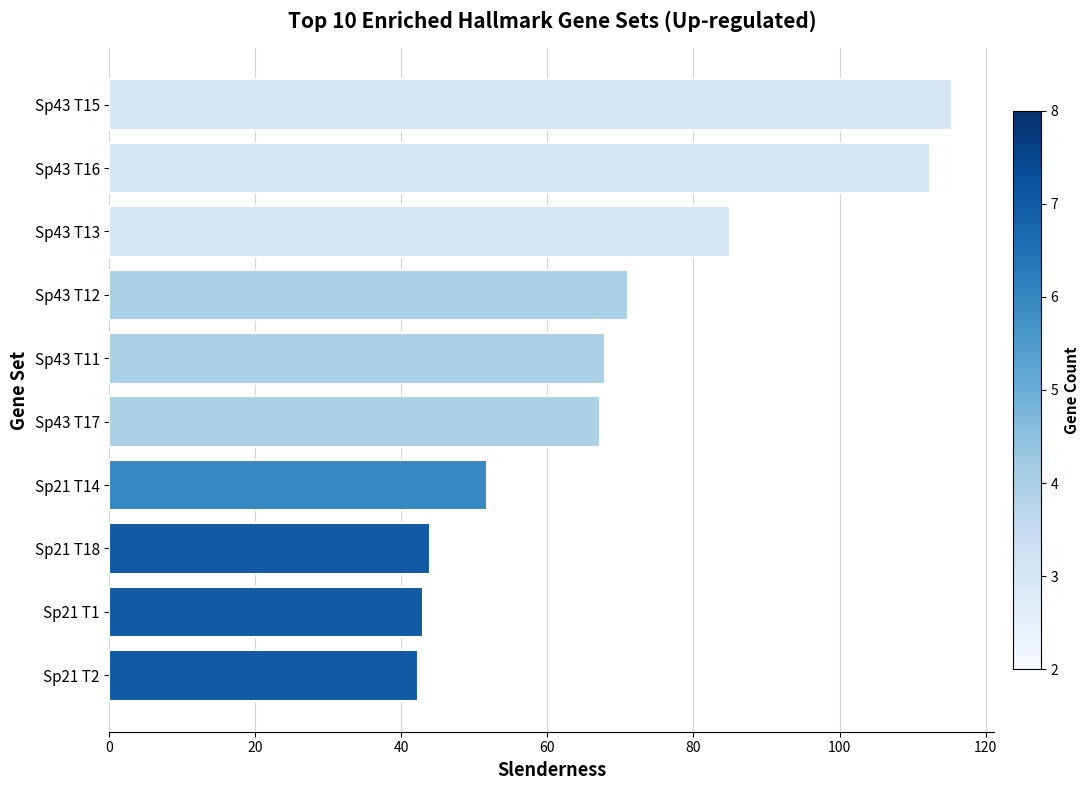

Is it true that the value at Sp43 T16 is 112.4?

True